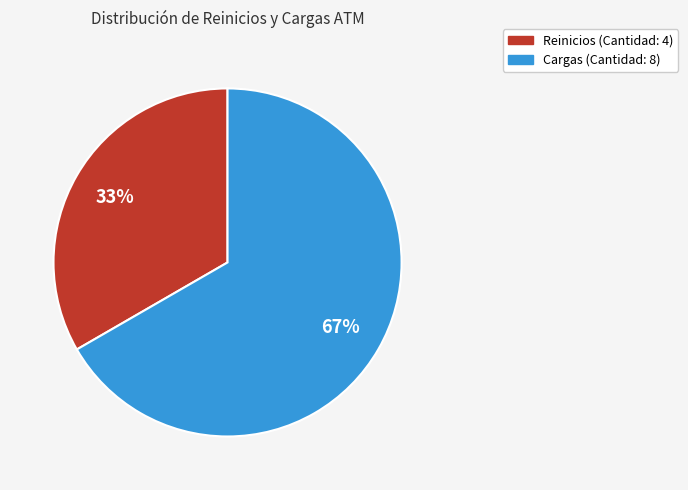

Does any single category account for the majority?

Yes